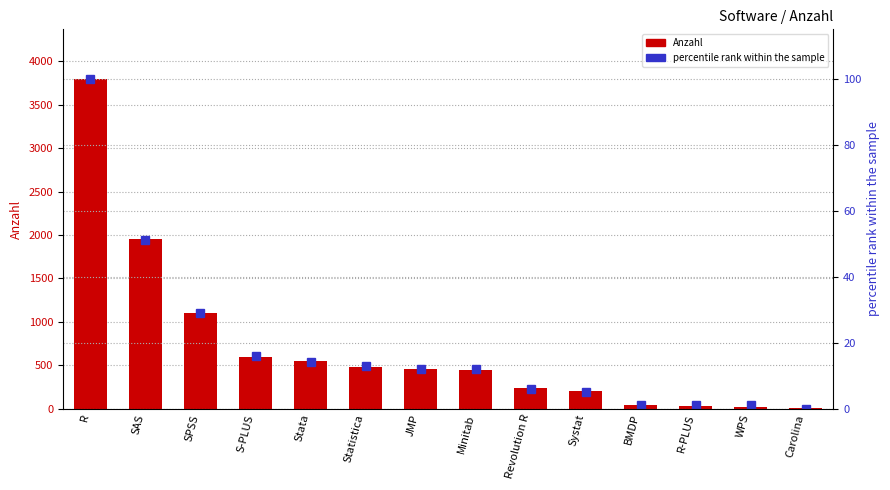

What is the greatest value displayed?

3800